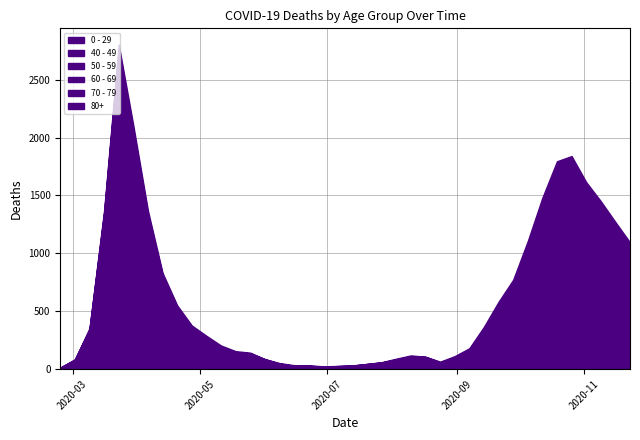

What is the total value across all series at 2020-05-04?

288